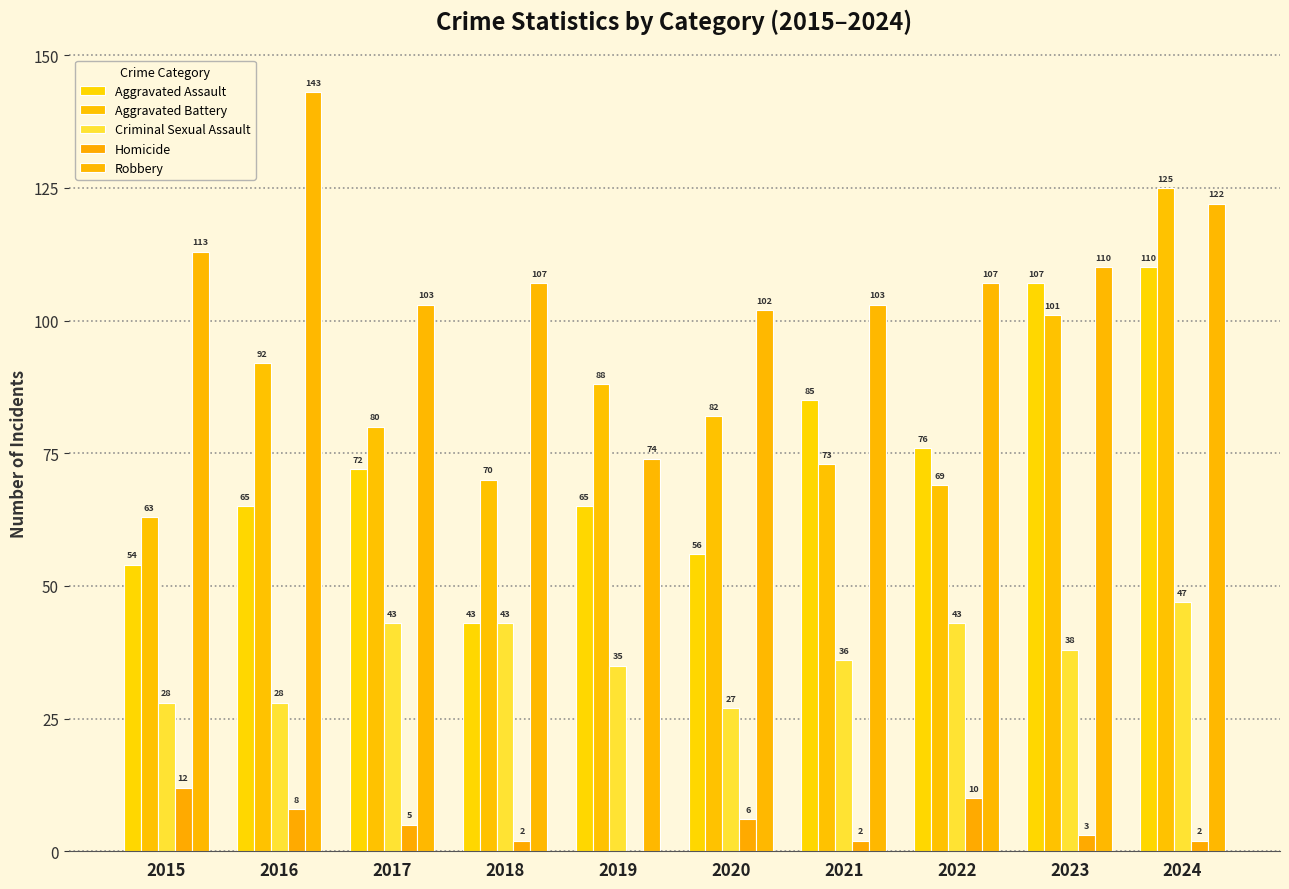

List the labels in order of Aggravated Battery value, smallest first.

2015, 2022, 2018, 2021, 2017, 2020, 2019, 2016, 2023, 2024